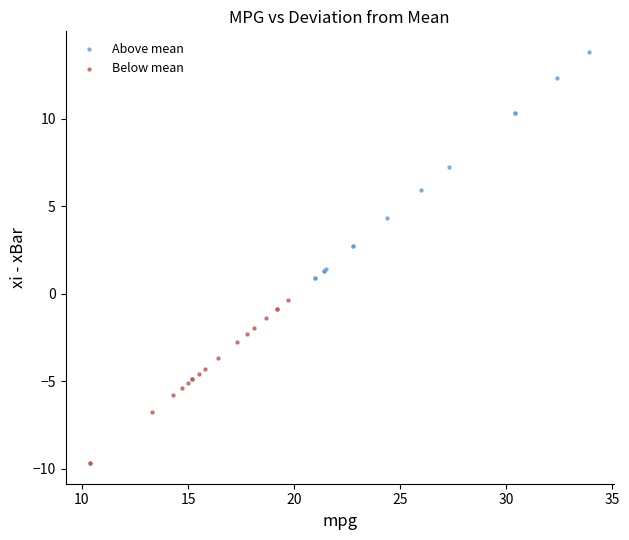

Which series reaches the maximum Y coordinate?

Above mean